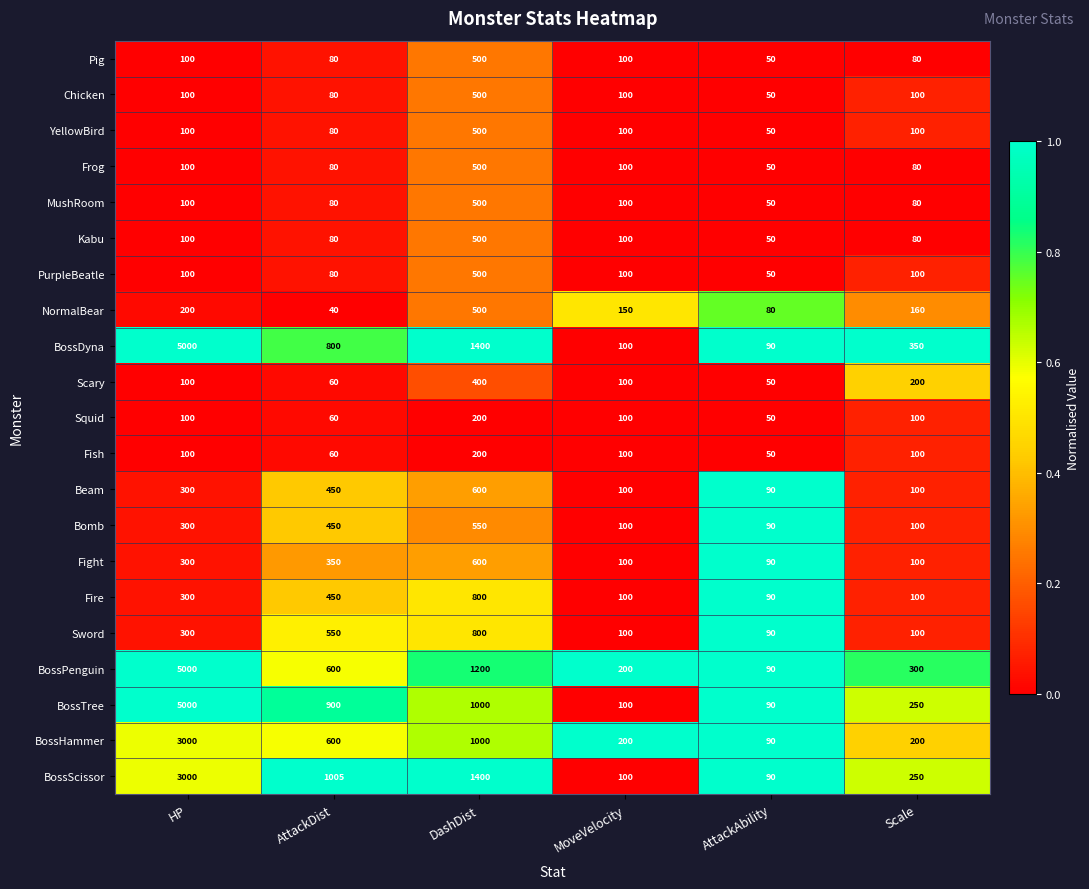

List the labels in order of NormalBear value, smallest first.

AttackDist, AttackAbility, MoveVelocity, Scale, HP, DashDist